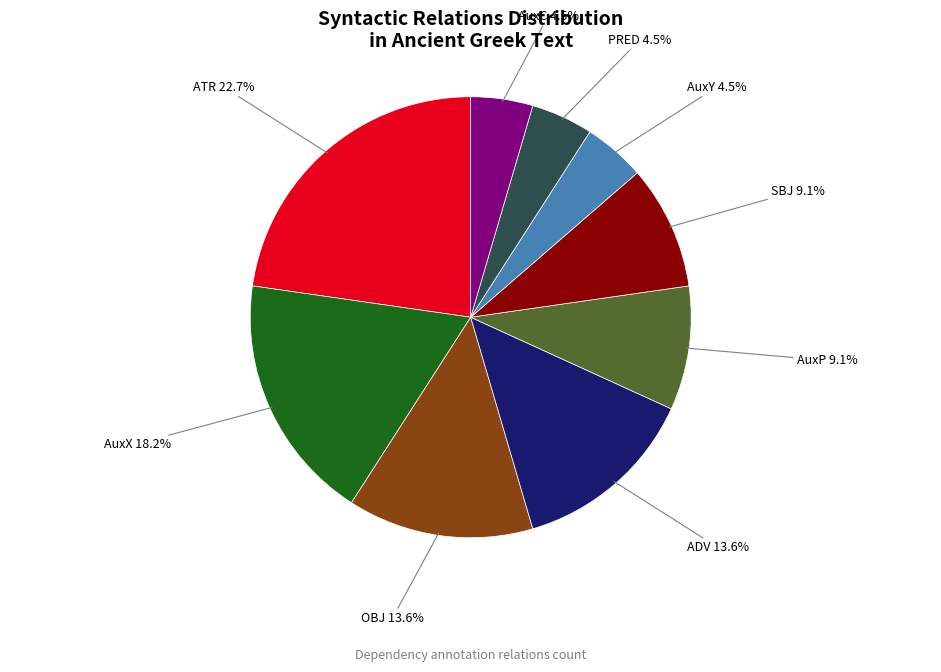

How many segments does this pie chart have?

9